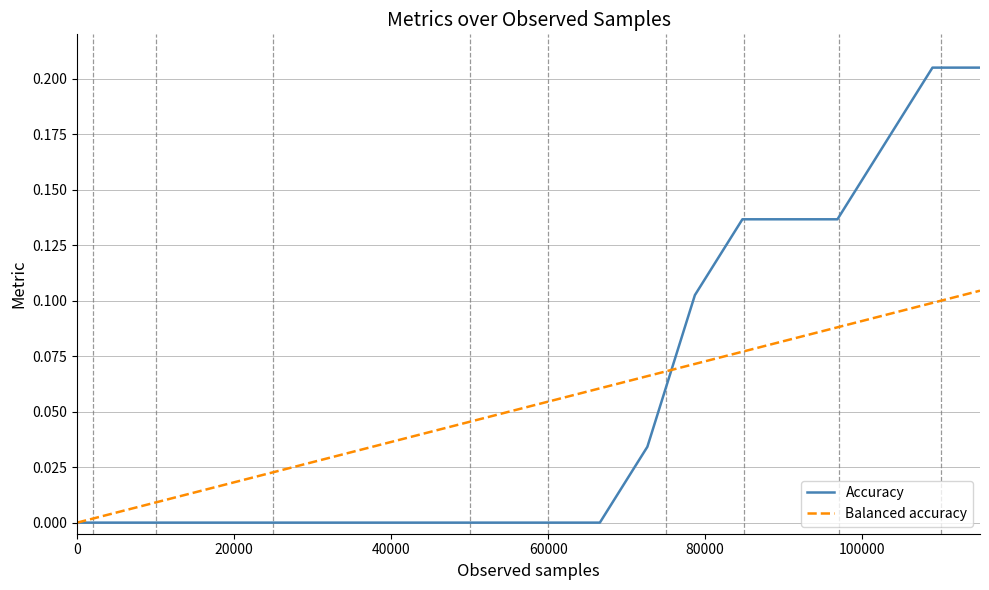

Which series has the largest range (max minus min)?

Accuracy